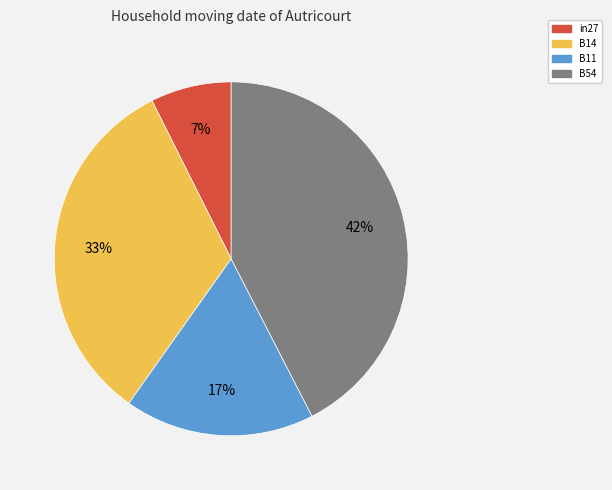

How many segments does this pie chart have?

4